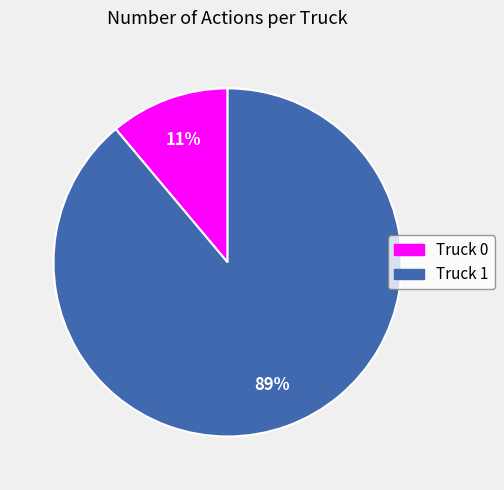

To the nearest percent, what is the combined percentage of Truck 0 and Truck 1?

100%